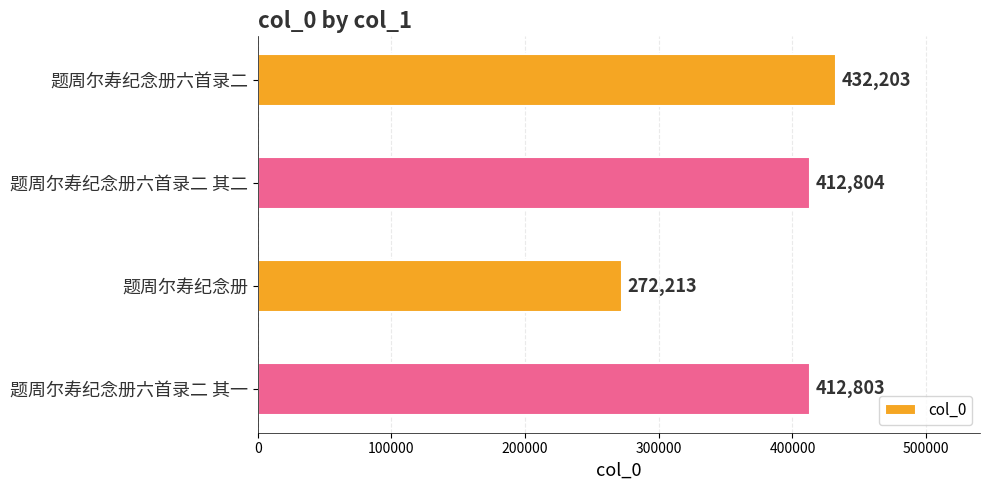

How many bars are there in total?

4